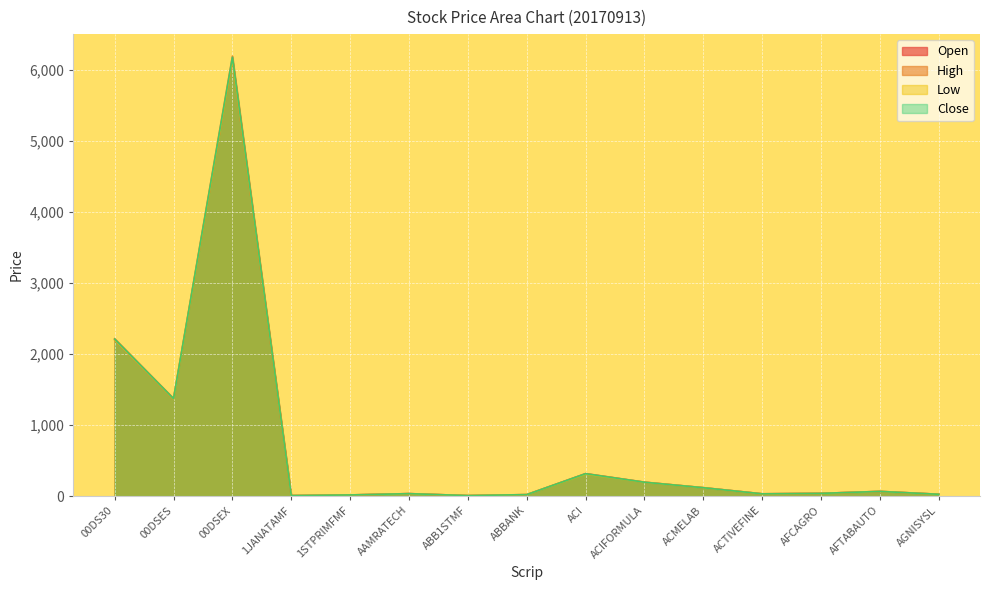

Which series has the largest total across all categories?

High